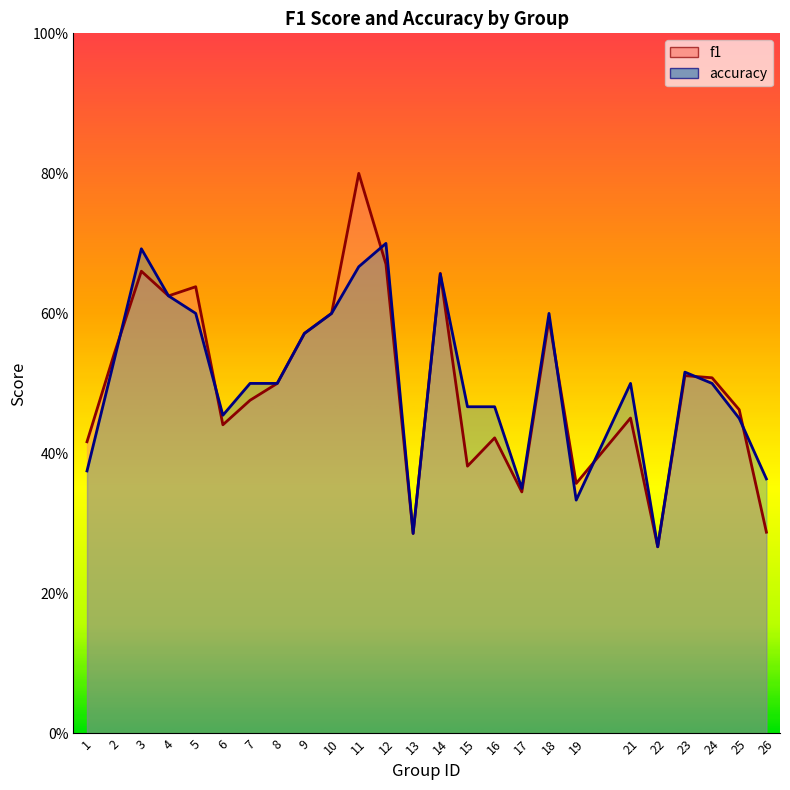

The f1 series shows 0.9 at 23. True or false?

False